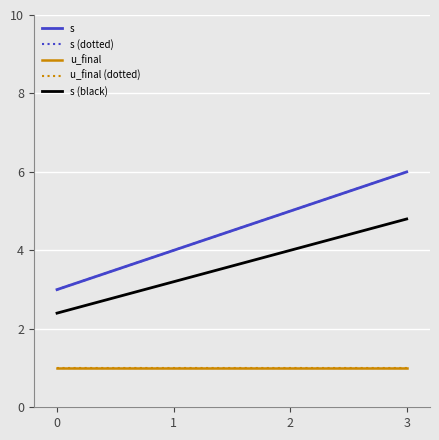

Reading right to left, extract all data points from this chart.

s: 3=6.0	2=5.0	1=4.0	0=3.0
s (dotted): 3=6.0	2=5.0	1=4.0	0=3.0
u_final: 3=1.0	2=1.0	1=1.0	0=1.0
u_final (dotted): 3=1.0	2=1.0	1=1.0	0=1.0
s (black): 3=4.8	2=4.0	1=3.2	0=2.4